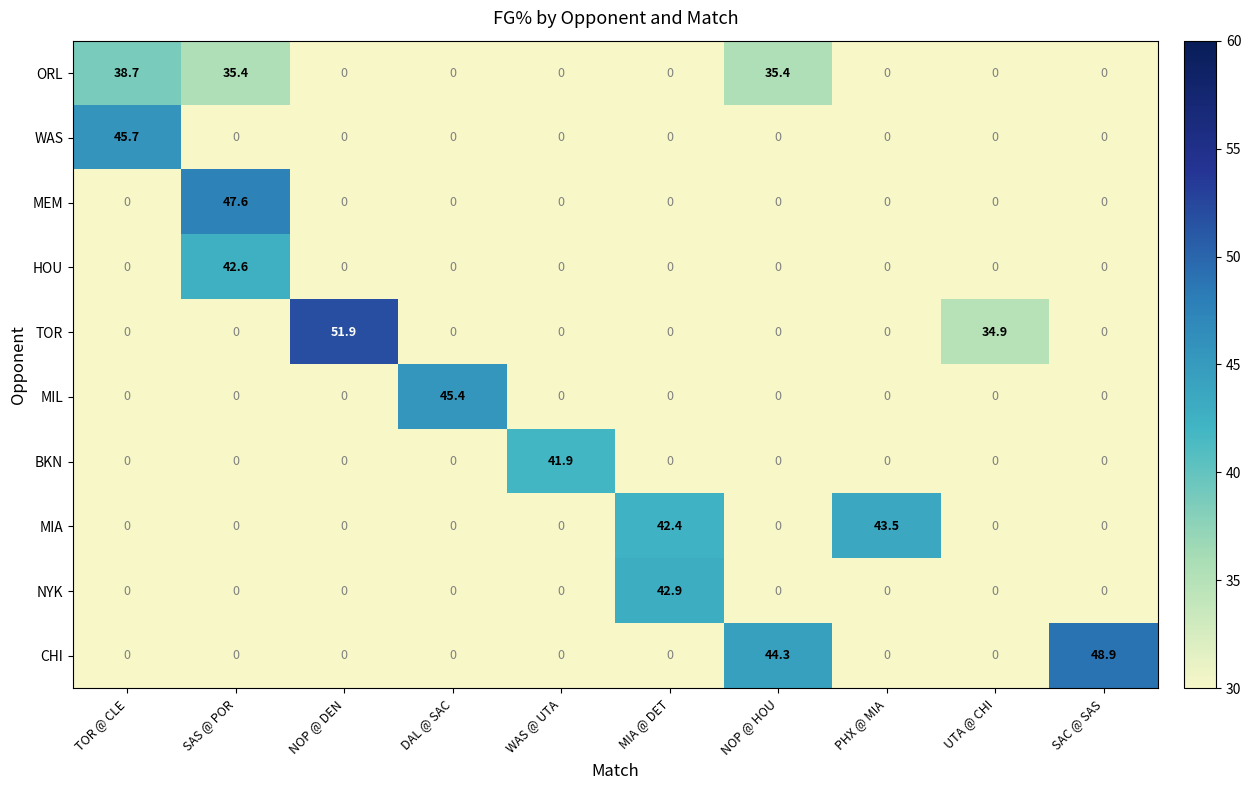

What value does the BKN series have at WAS @ UTA?

41.9